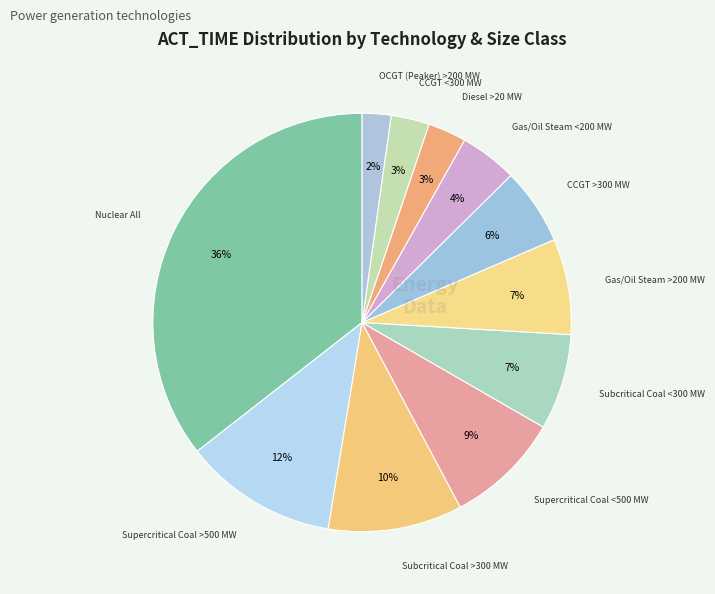

Do Supercritical Coal >500 MW and Gas/Oil Steam >200 MW together represent more than half of the pie?

No